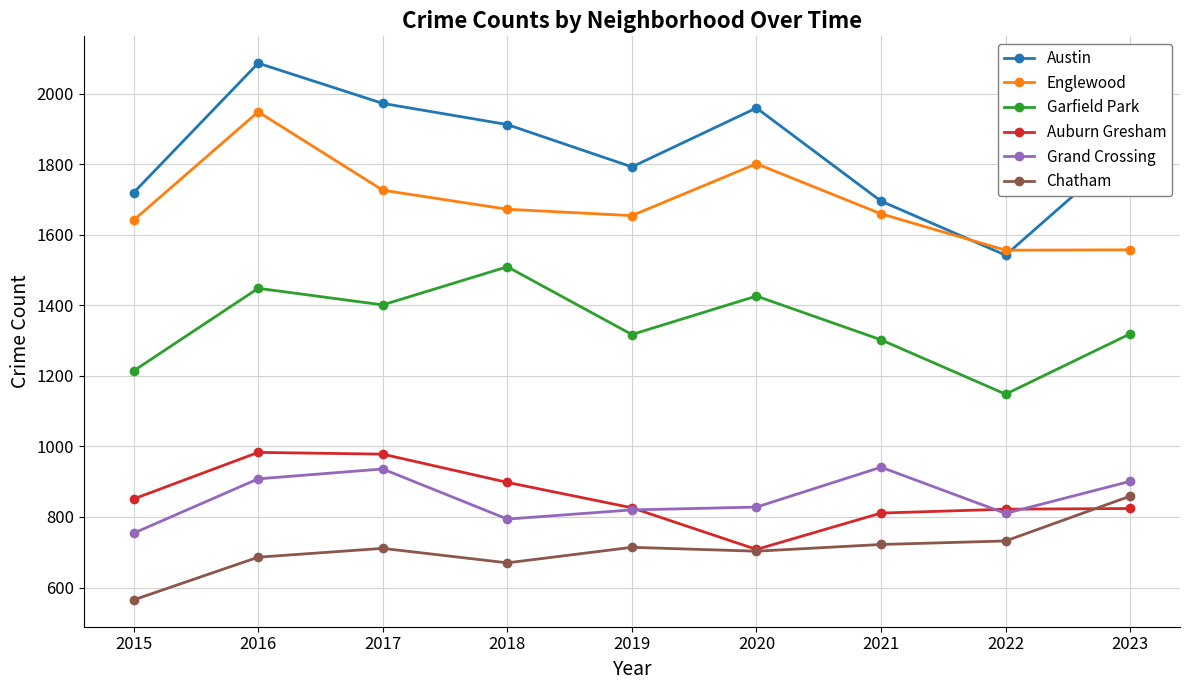

Which series has the widest spread of values?

Austin